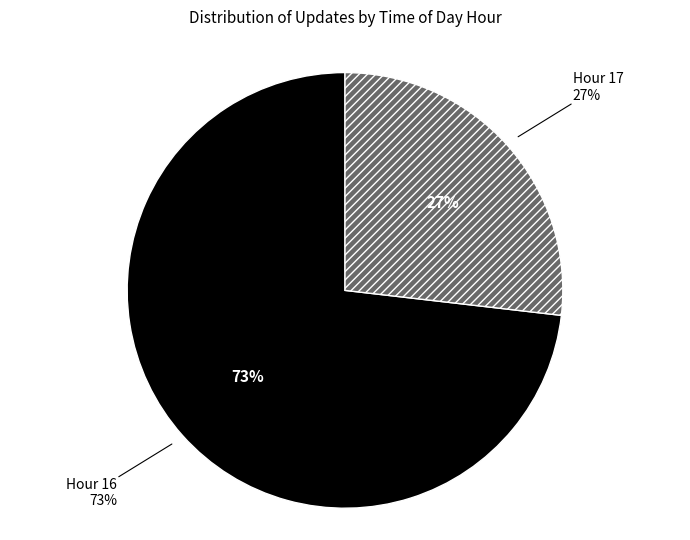

The Hour 17 slice represents 27% of the pie. True or false?

True